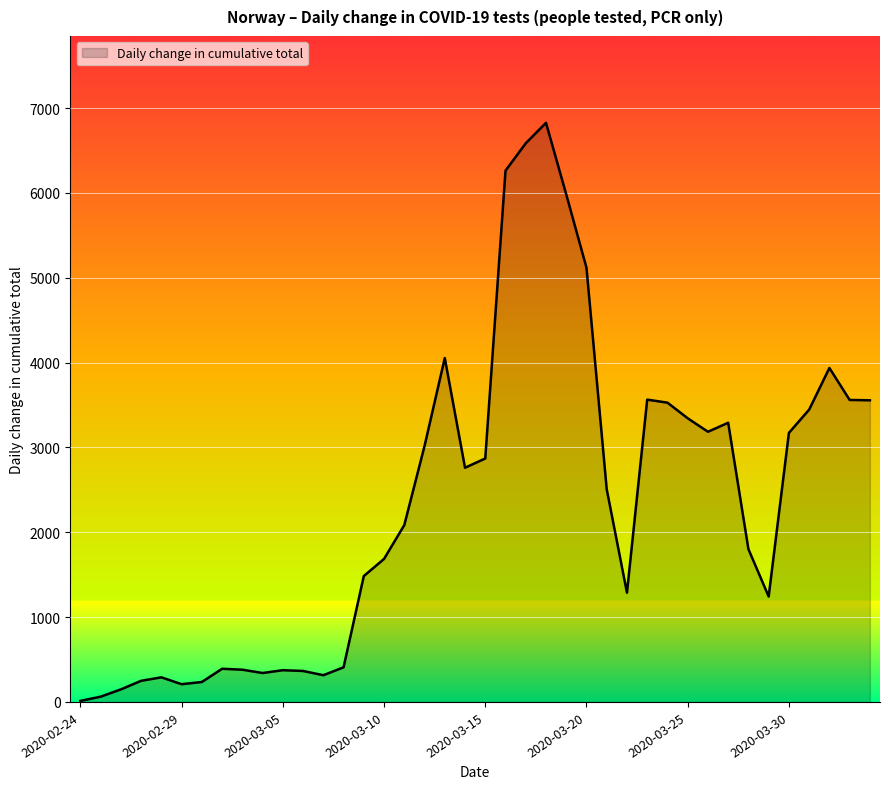

What is the maximum value shown in the chart?

6827